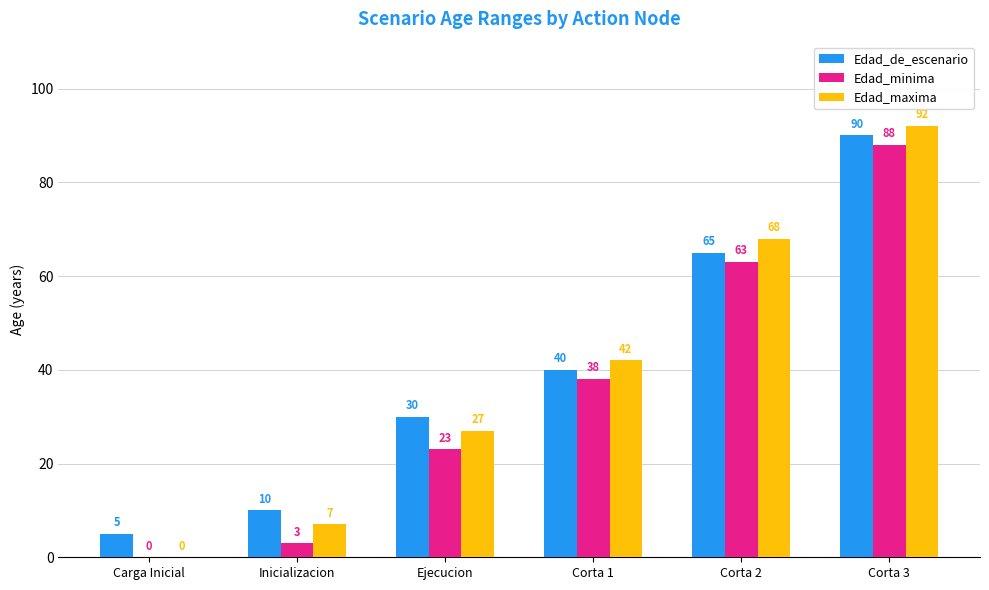

Reading left to right, transcribe all the data shown in this chart.

Edad_de_escenario: Carga Inicial=5	Inicializacion=10	Ejecucion=30	Corta 1=40	Corta 2=65	Corta 3=90
Edad_minima: Carga Inicial=0	Inicializacion=3	Ejecucion=23	Corta 1=38	Corta 2=63	Corta 3=88
Edad_maxima: Carga Inicial=0	Inicializacion=7	Ejecucion=27	Corta 1=42	Corta 2=68	Corta 3=92